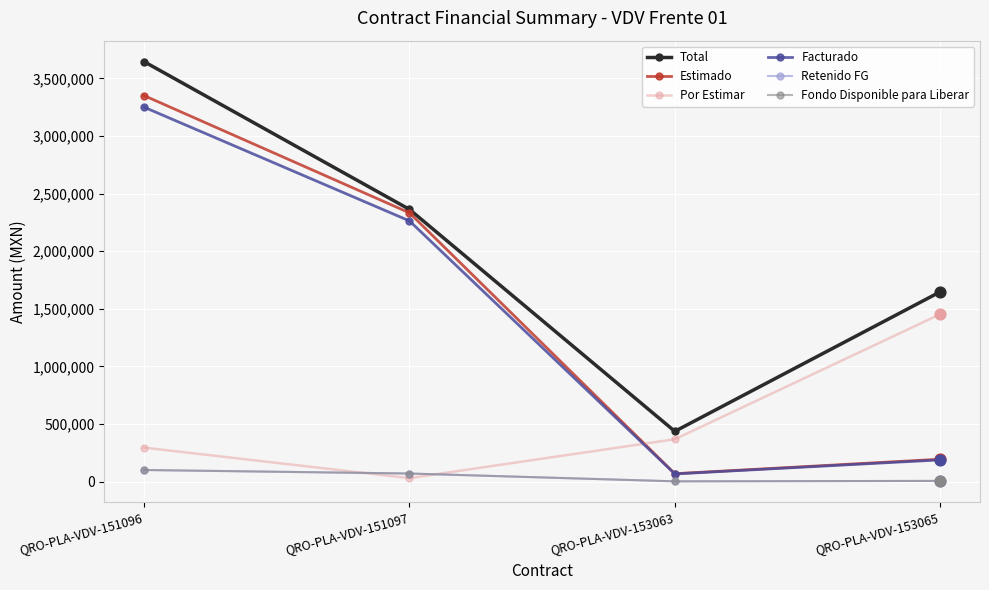

Is this an area chart (filled region under the line)?

No